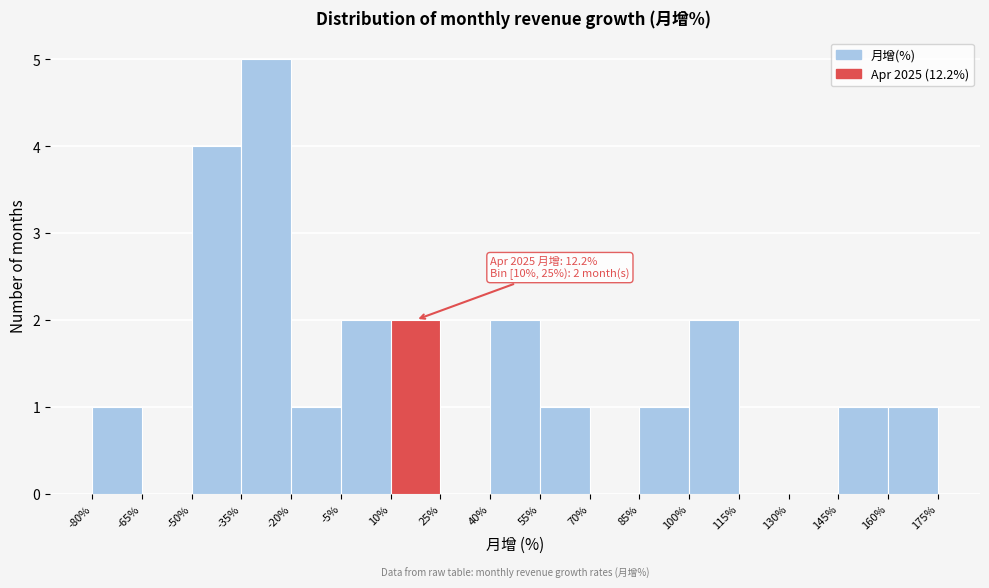

Which range on the x-axis has the tallest bar?

-35% to -20%